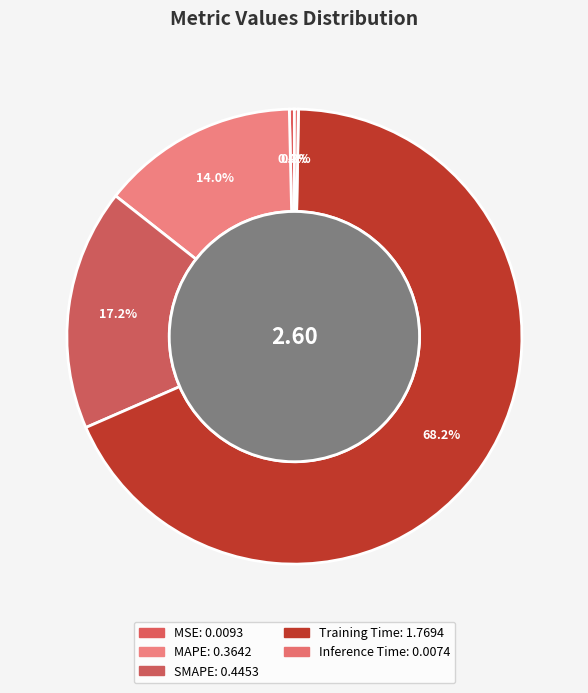

What percentage is NOT represented by Inference Time?

99.7%